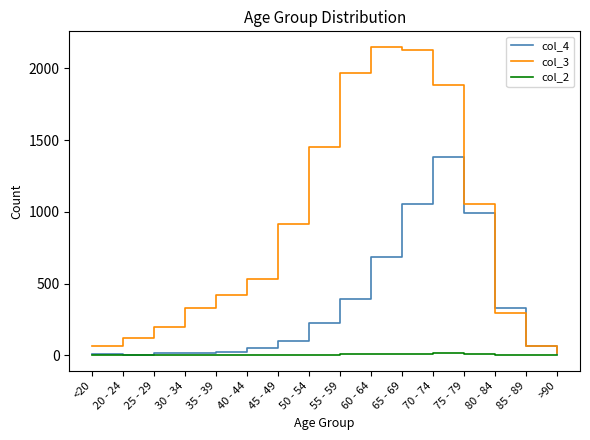

List the series in order of their overall mean, highest first.

col_3, col_4, col_2